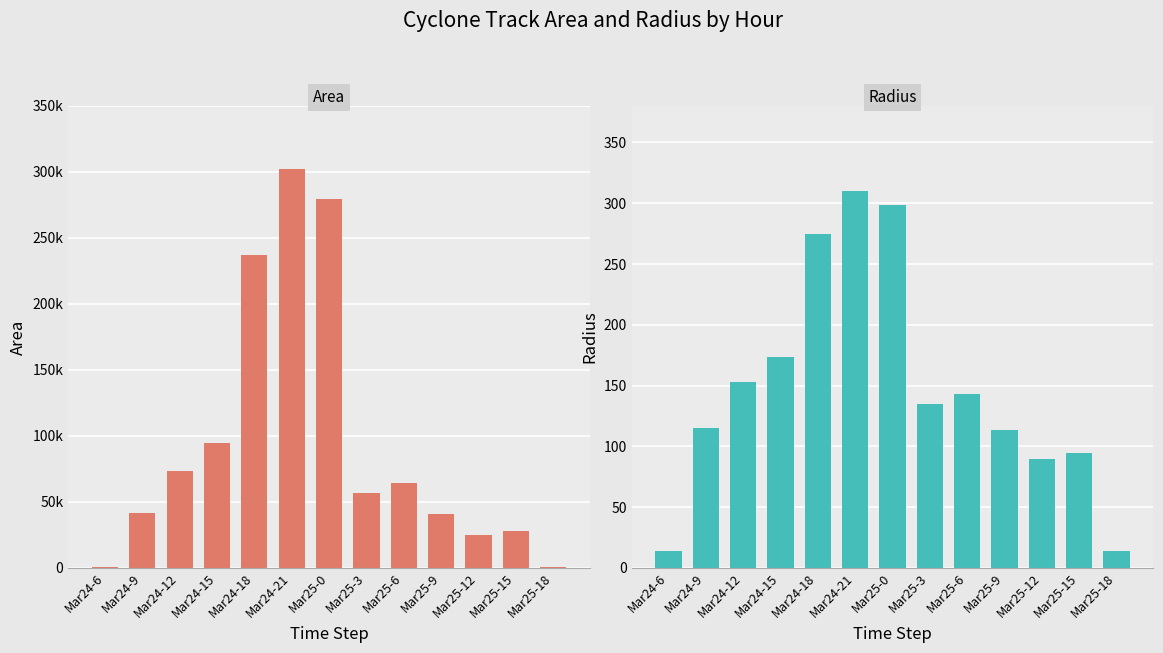

The area series shows 56875.0 at Mar25-3. True or false?

True